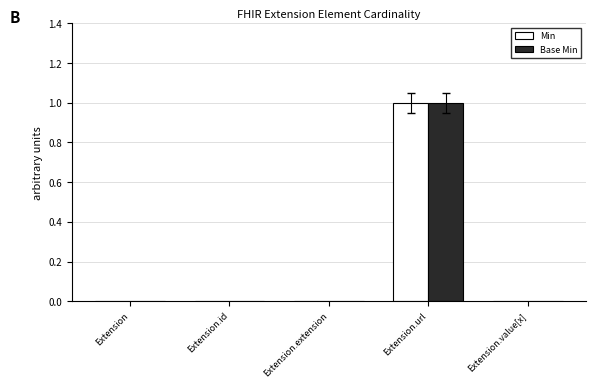

How many categories are shown in the chart?

5